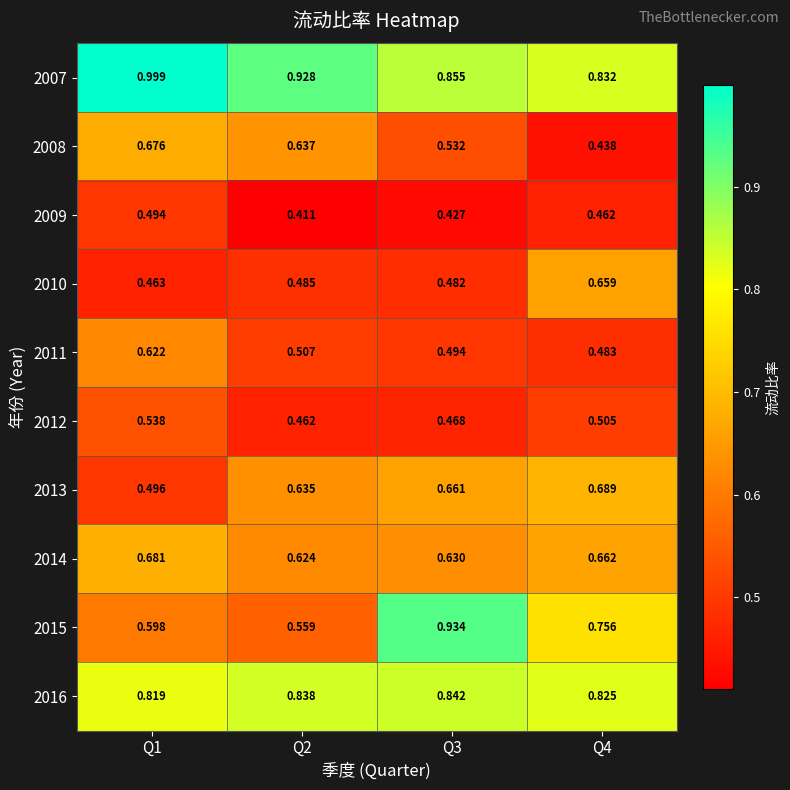

At which category is the sum across all series the highest?

Q1